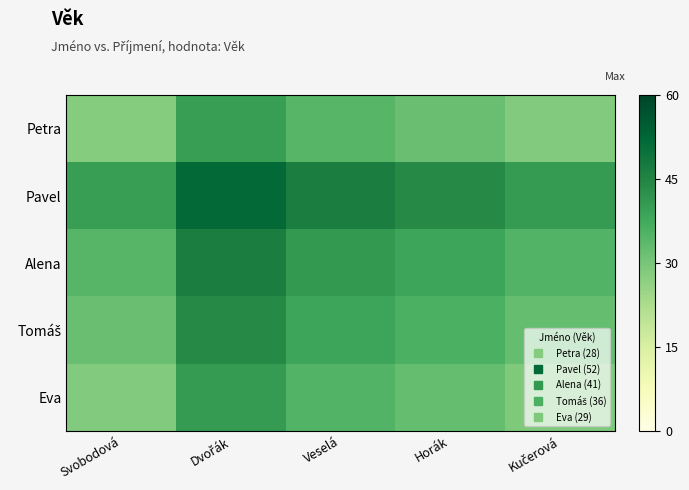

Which series has the widest spread of values?

Petra